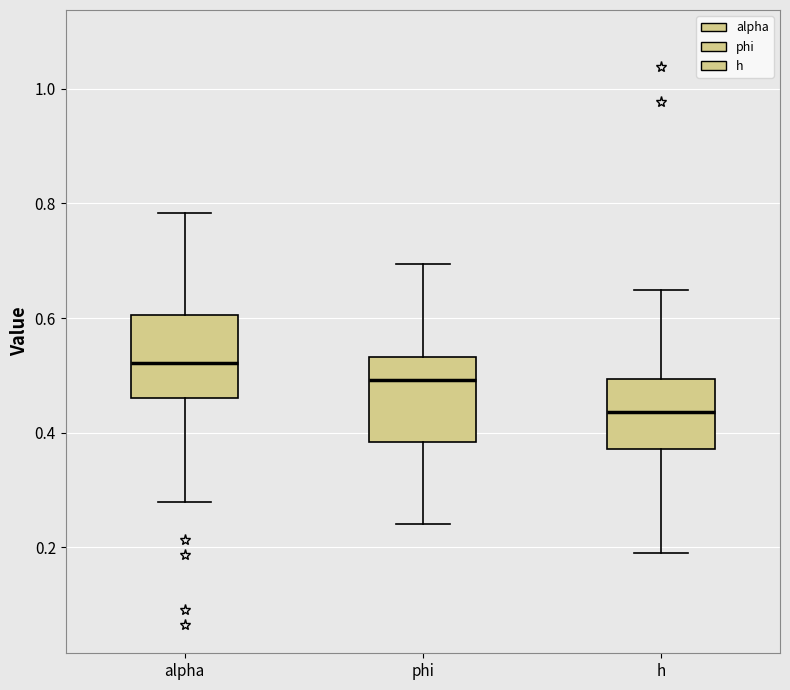

Reading left to right, read every box against the y-axis: the position of its median line, the range the box covers, and the ends of its whiskers. The values are not printed on the chart, so give them approximately, as read against the axis.

alpha: median 0.52, box 0.46 to 0.60, whiskers 0.28 to 0.78
phi: median 0.50, box 0.38 to 0.54, whiskers 0.24 to 0.70
h: median 0.44, box 0.38 to 0.50, whiskers 0.20 to 0.64